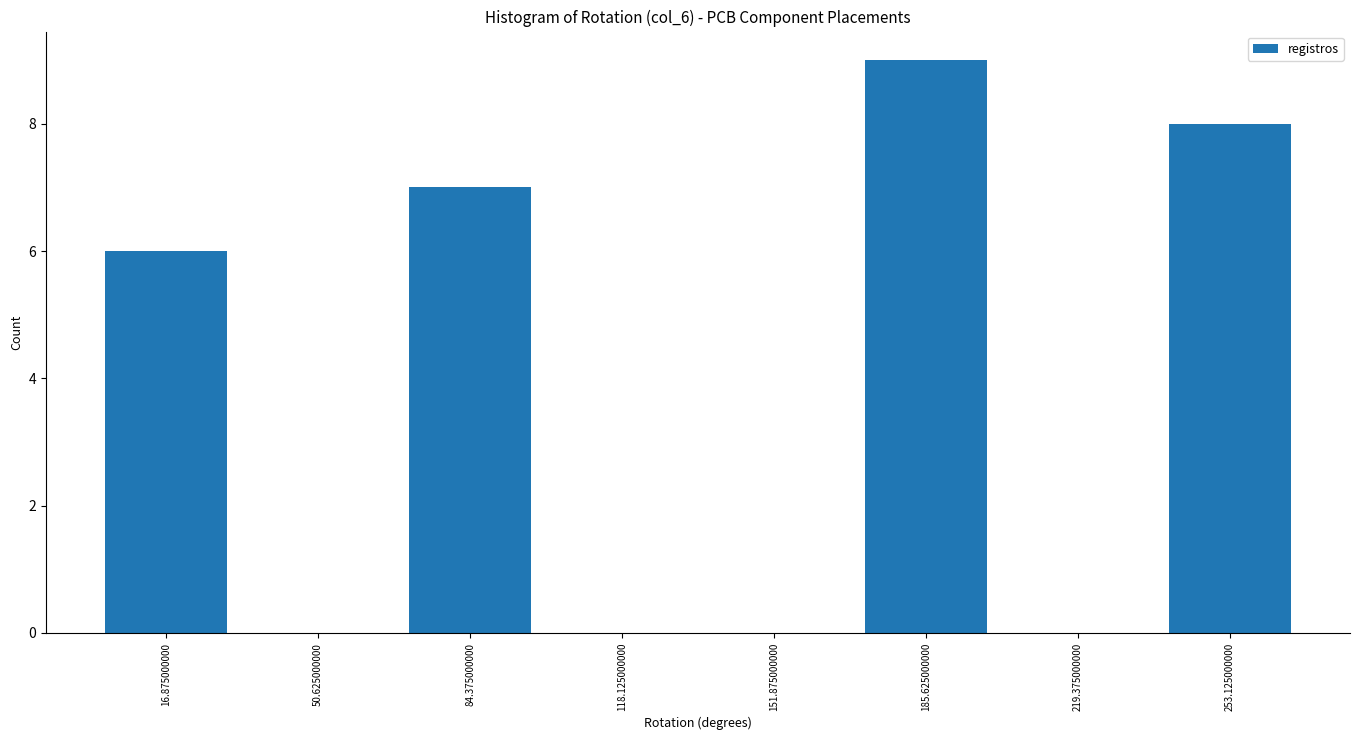

How tall is the bar that spans 70 to 100 on the x-axis? Neither the bar edges nor the heights are printed on the chart, so give them approximately, as read against the axes.

7